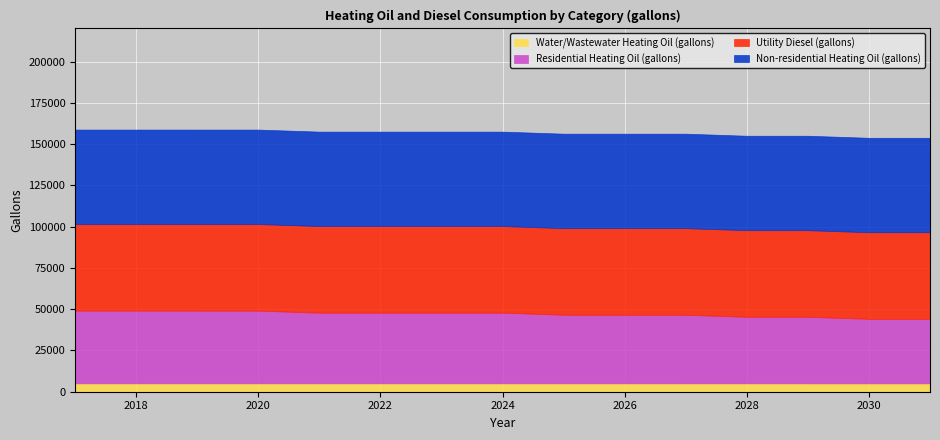

Is the value of Utility Diesel (gallons) at 2018 greater than the value of Non-residential Heating Oil (gallons) at 2019?

No